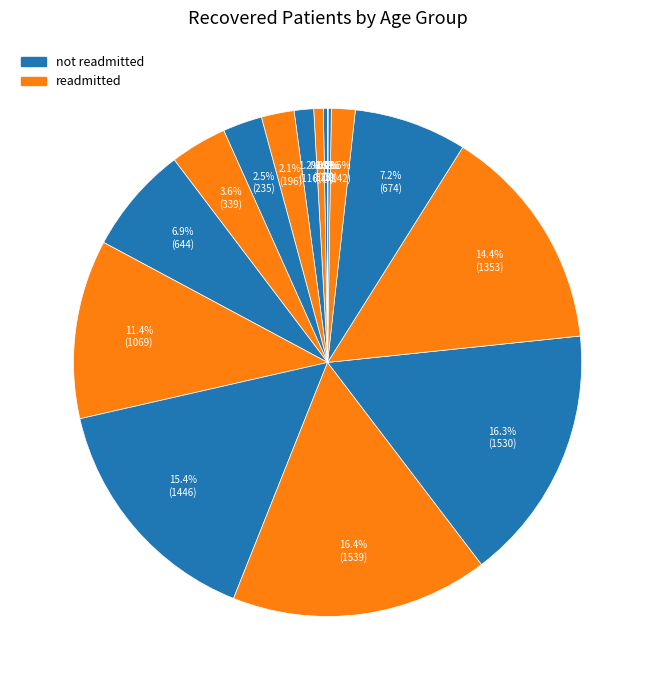

Count the number of slices in the pie.

16